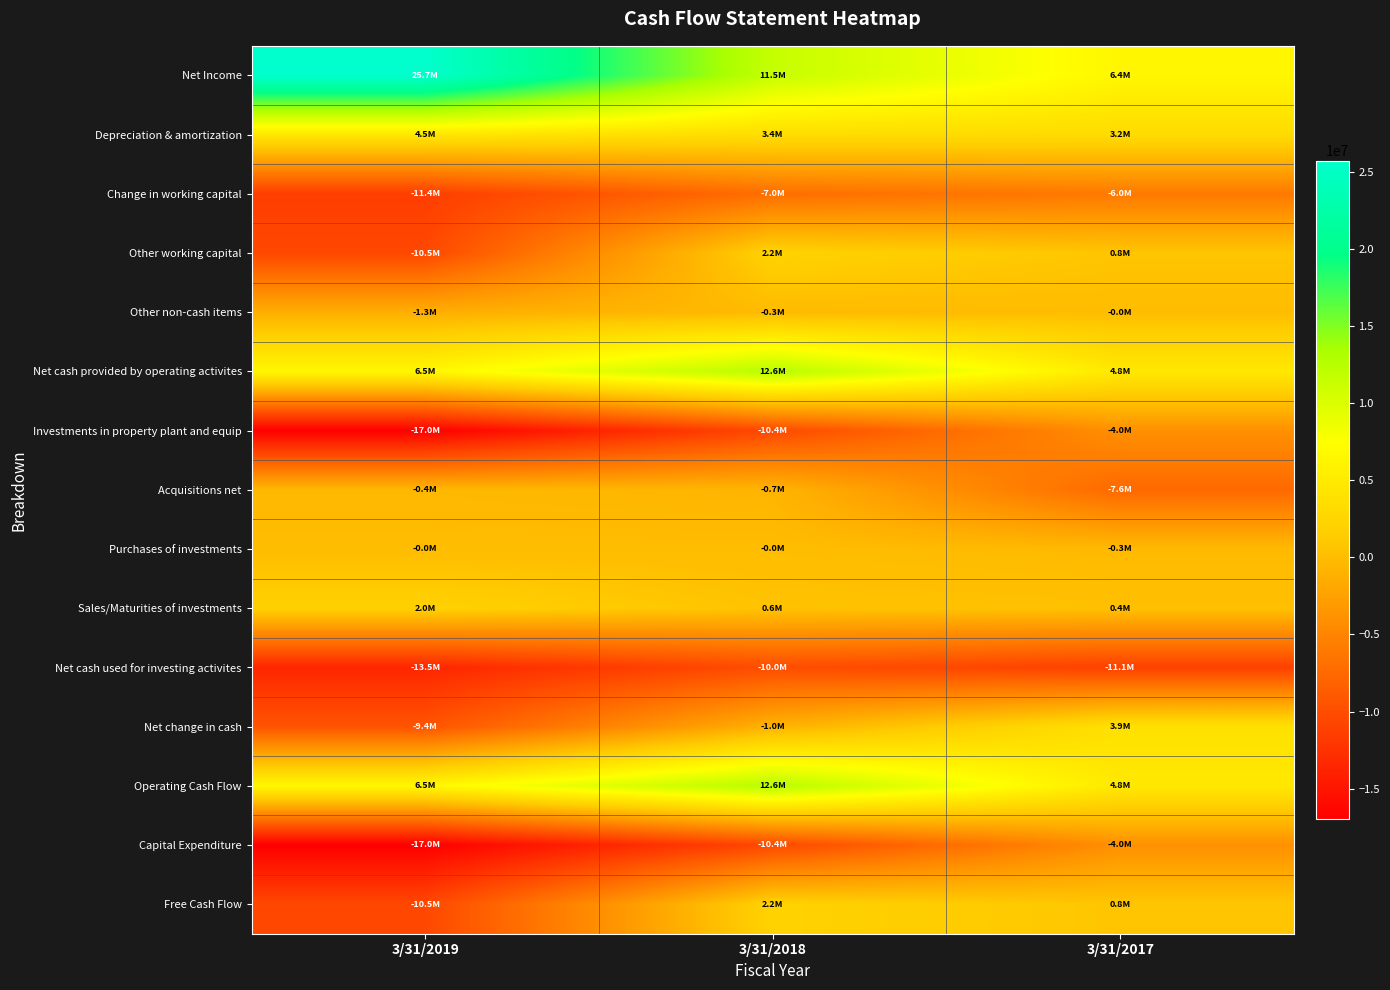

Reading right to left, extract all data points from this chart.

Net Income: 3/31/2017=6437000	3/31/2018=11504000	3/31/2019=25711000
Depreciation & amortization: 3/31/2017=3199000	3/31/2018=3388000	3/31/2019=4484000
Change in working capital: 3/31/2017=-6031000	3/31/2018=-7008000	3/31/2019=-11400000
Other working capital: 3/31/2017=774000	3/31/2018=2171000	3/31/2019=-10468000
Other non-cash items: 3/31/2017=-26000	3/31/2018=-263000	3/31/2019=-1272000
Net cash provided by operating activites: 3/31/2017=4767000	3/31/2018=12562000	3/31/2019=6491000
Investments in property plant and equip: 3/31/2017=-3993000	3/31/2018=-10391000	3/31/2019=-16959000
Acquisitions net: 3/31/2017=-7561000	3/31/2018=-698000	3/31/2019=-398000
Purchases of investments: 3/31/2017=-290000	3/31/2018=-5000	3/31/2019=-23000
Sales/Maturities of investments: 3/31/2017=355000	3/31/2018=581000	3/31/2019=1969000
Net cash used for investing activites: 3/31/2017=-11140000	3/31/2018=-10021000	3/31/2019=-13523000
Net change in cash: 3/31/2017=3858000	3/31/2018=-951000	3/31/2019=-9372000
Operating Cash Flow: 3/31/2017=4767000	3/31/2018=12562000	3/31/2019=6491000
Capital Expenditure: 3/31/2017=-3993000	3/31/2018=-10391000	3/31/2019=-16959000
Free Cash Flow: 3/31/2017=774000	3/31/2018=2171000	3/31/2019=-10468000